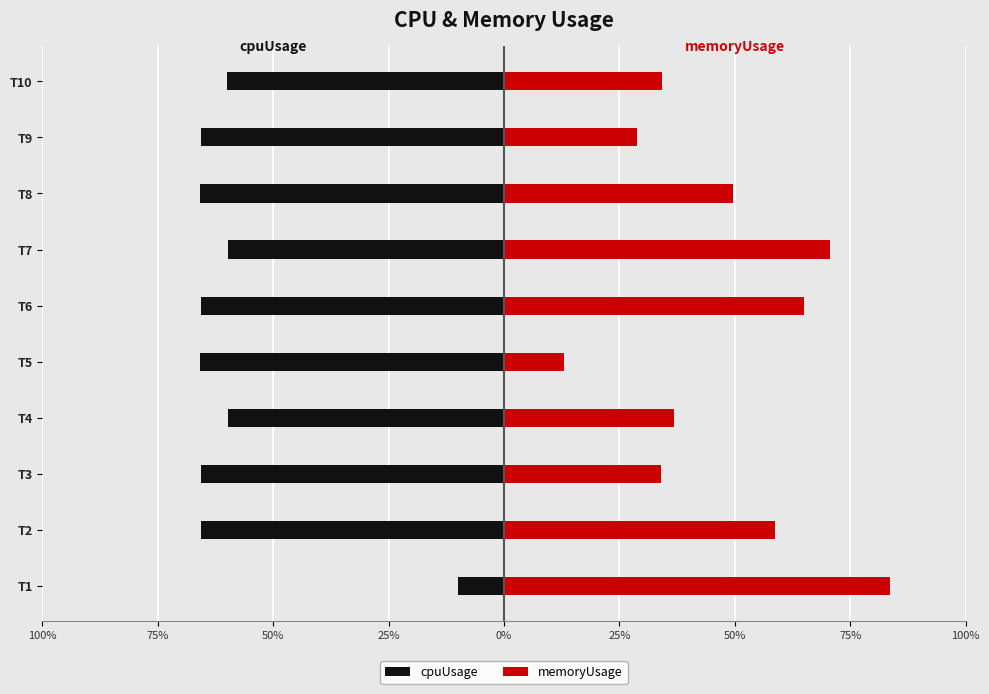

True or false: memoryUsage has a value of 0.6 at T6.

True